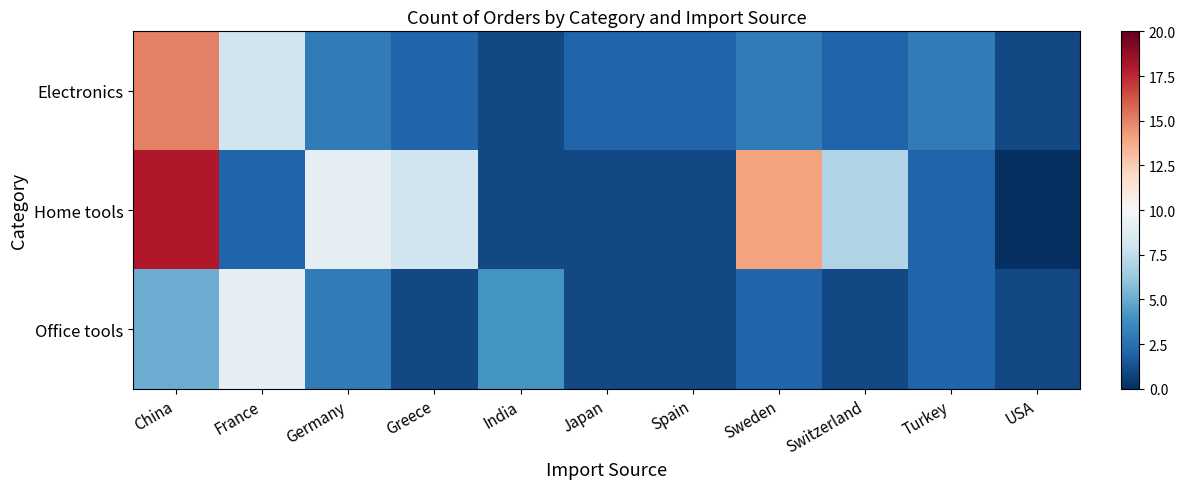

Reading left to right, what are all the values shown in this chart?

Electronics: China=15	France=8	Germany=3	Greece=2	India=1	Japan=2	Spain=2	Sweden=3	Switzerland=2	Turkey=3	USA=1
Home tools: China=18	France=2	Germany=9	Greece=8	India=1	Japan=1	Spain=1	Sweden=14	Switzerland=7	Turkey=2	USA=0
Office tools: China=5	France=9	Germany=3	Greece=1	India=4	Japan=1	Spain=1	Sweden=2	Switzerland=1	Turkey=2	USA=1